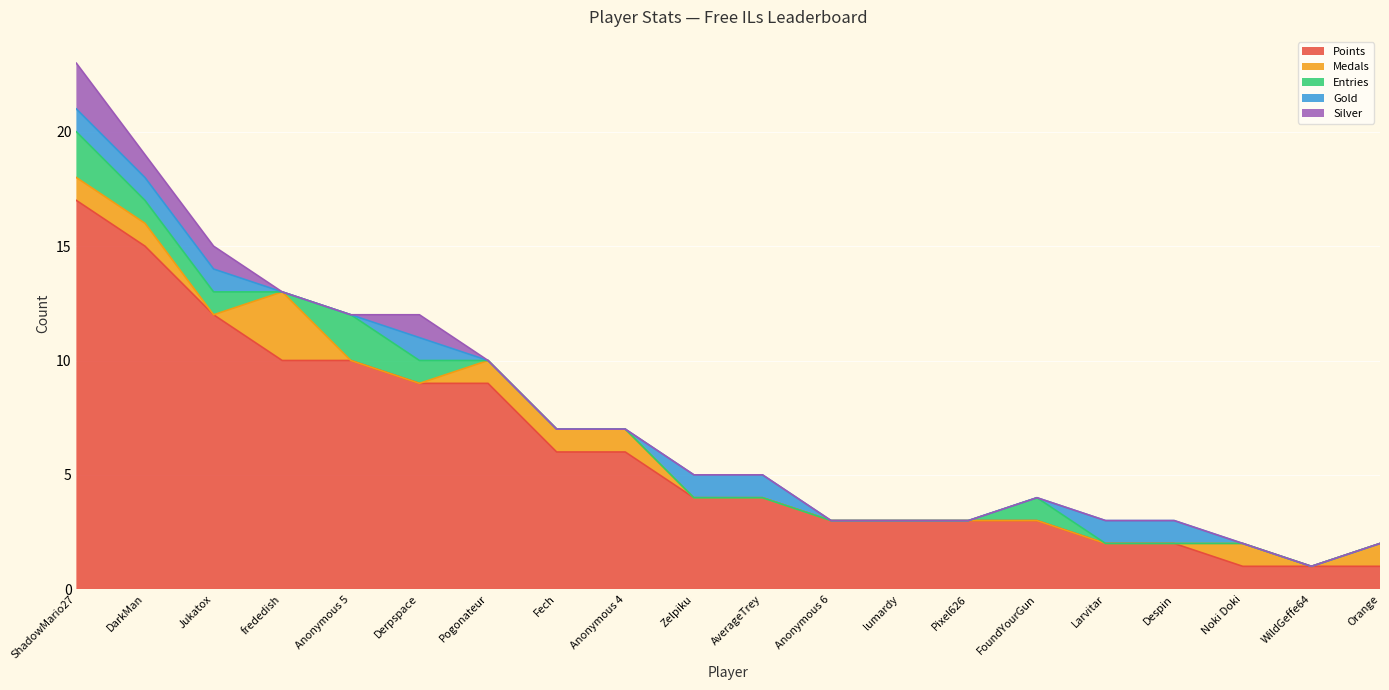

What is the difference between the Points values at Orange and Anonymous 4?

5